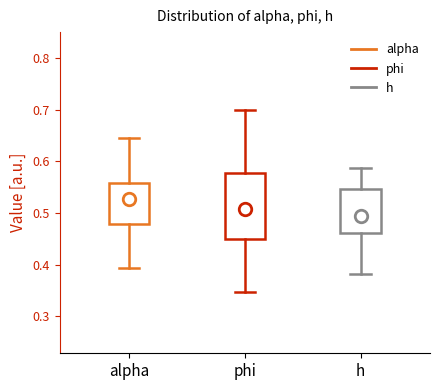

Which box is the tallest, from its lower edge to its upper edge?

phi